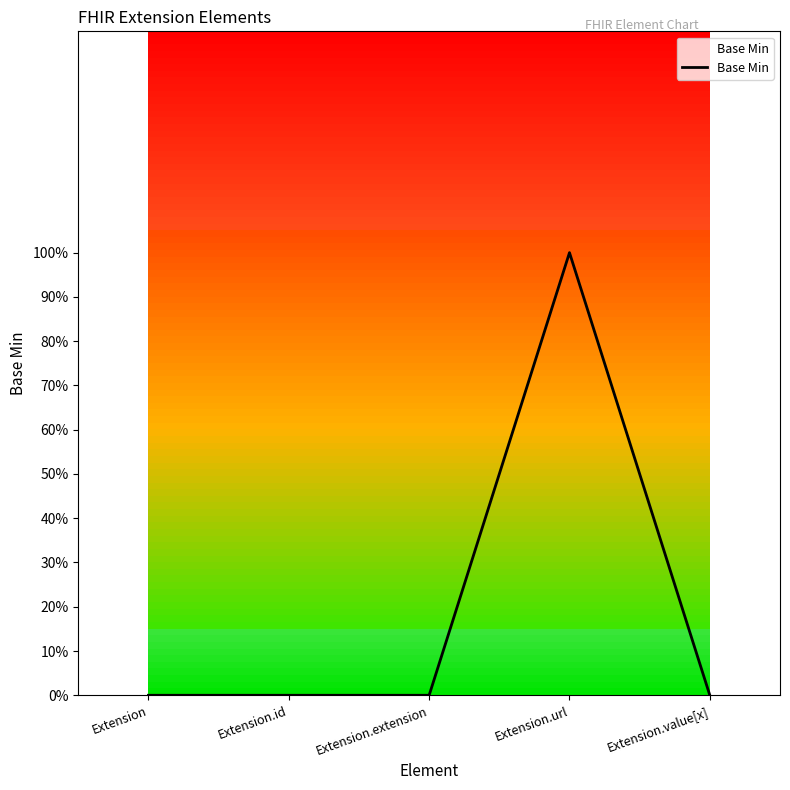

Reading left to right, extract all data points from this chart.

0	0	0	1	0